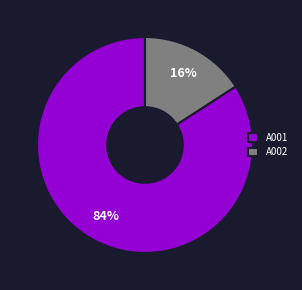

True or false: A001 accounts for 69% of the total.

False